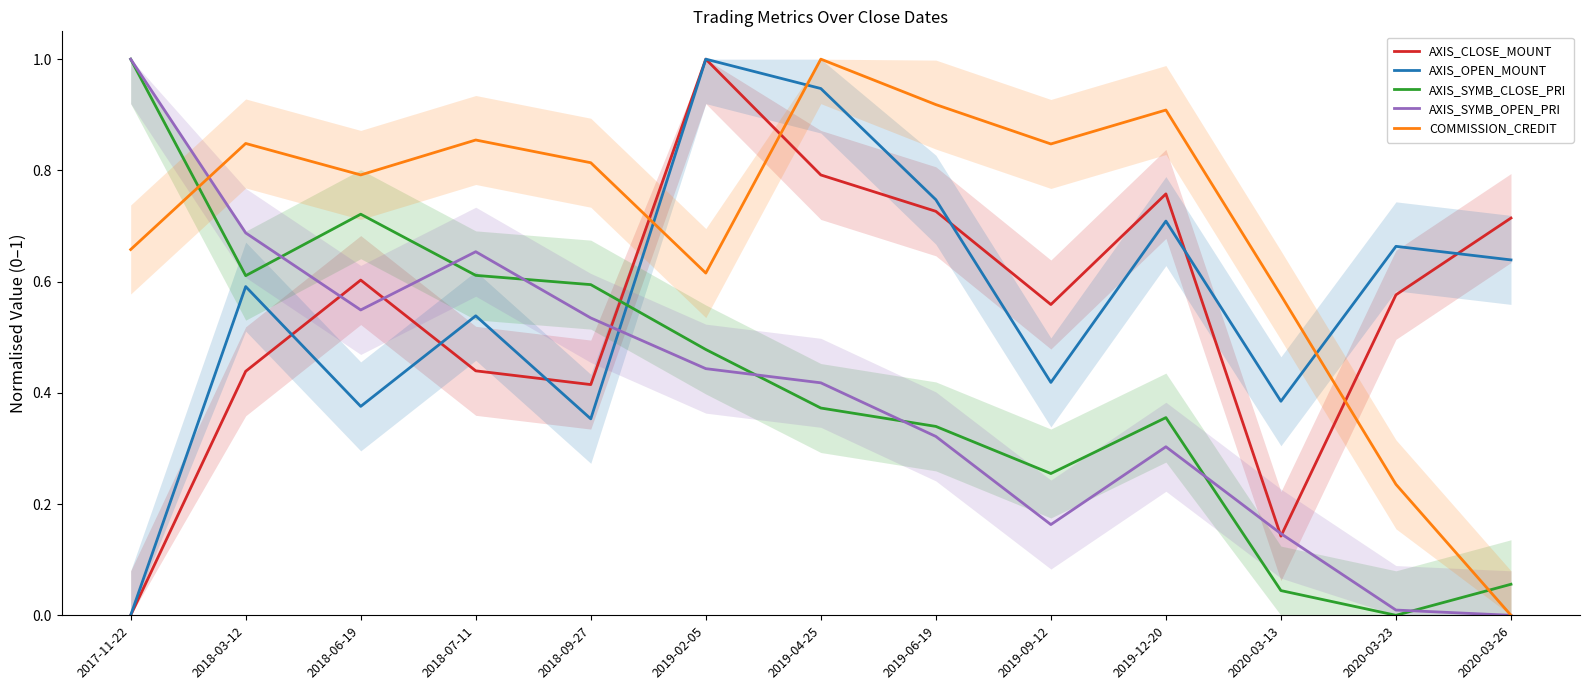

Between which two adjacent categories do AXIS_SYMB_OPEN_PRI and AXIS_SYMB_CLOSE_PRI first intersect?

2018-03-12 and 2018-06-19